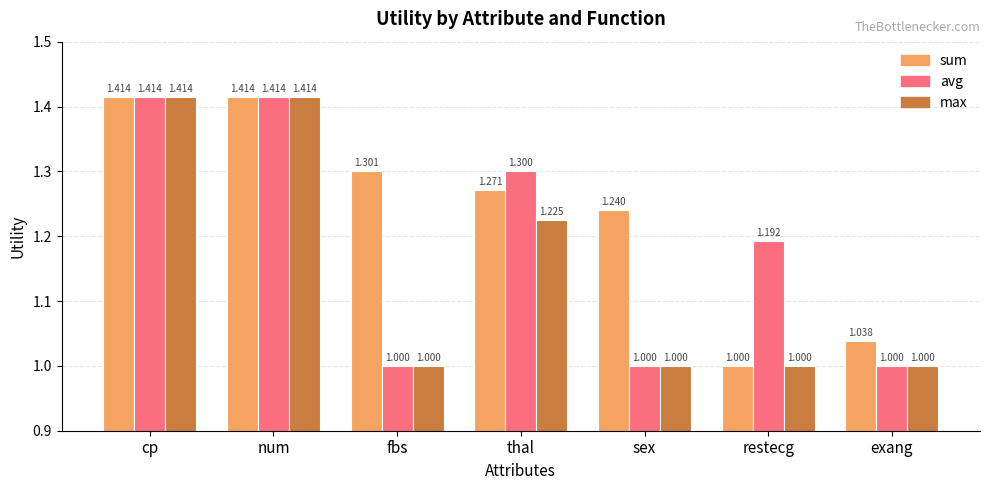

List the series in order of their overall mean, lowest first.

max, avg, sum